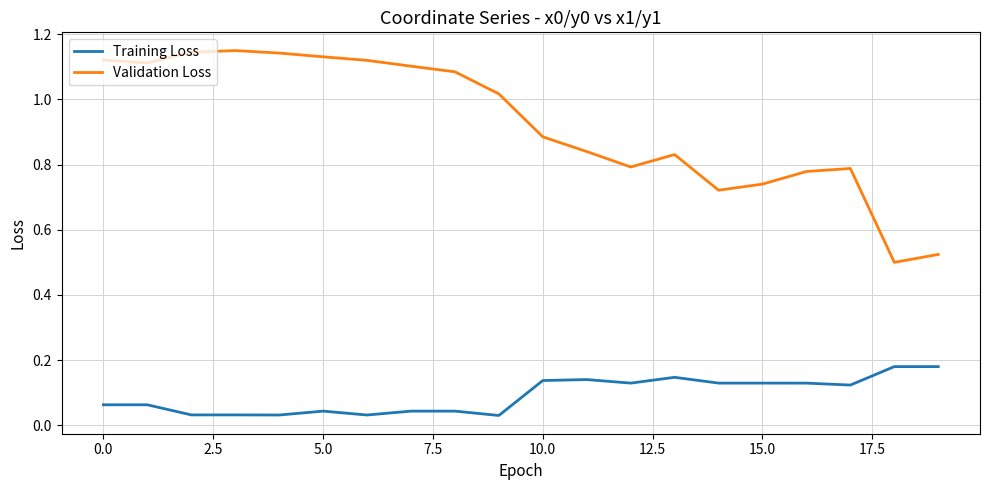

Which series has the largest total across all categories?

Validation Loss